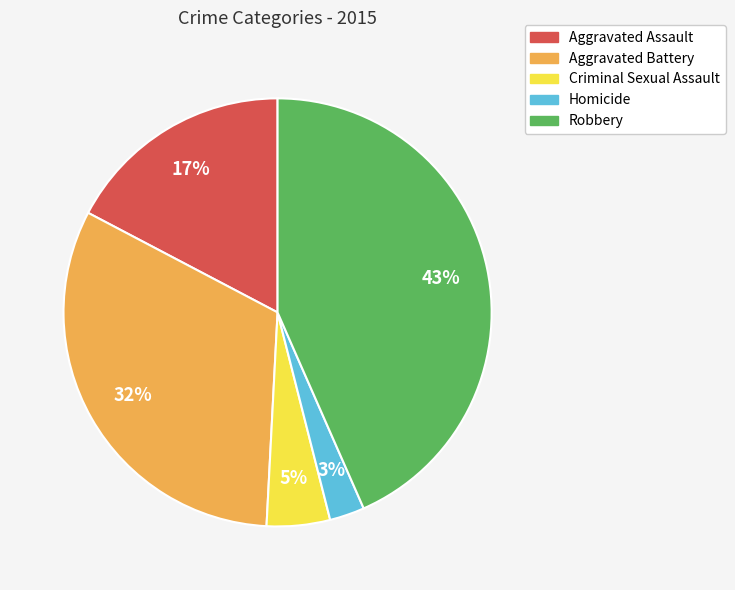

To the nearest percent, what is the average slice percentage?

20%